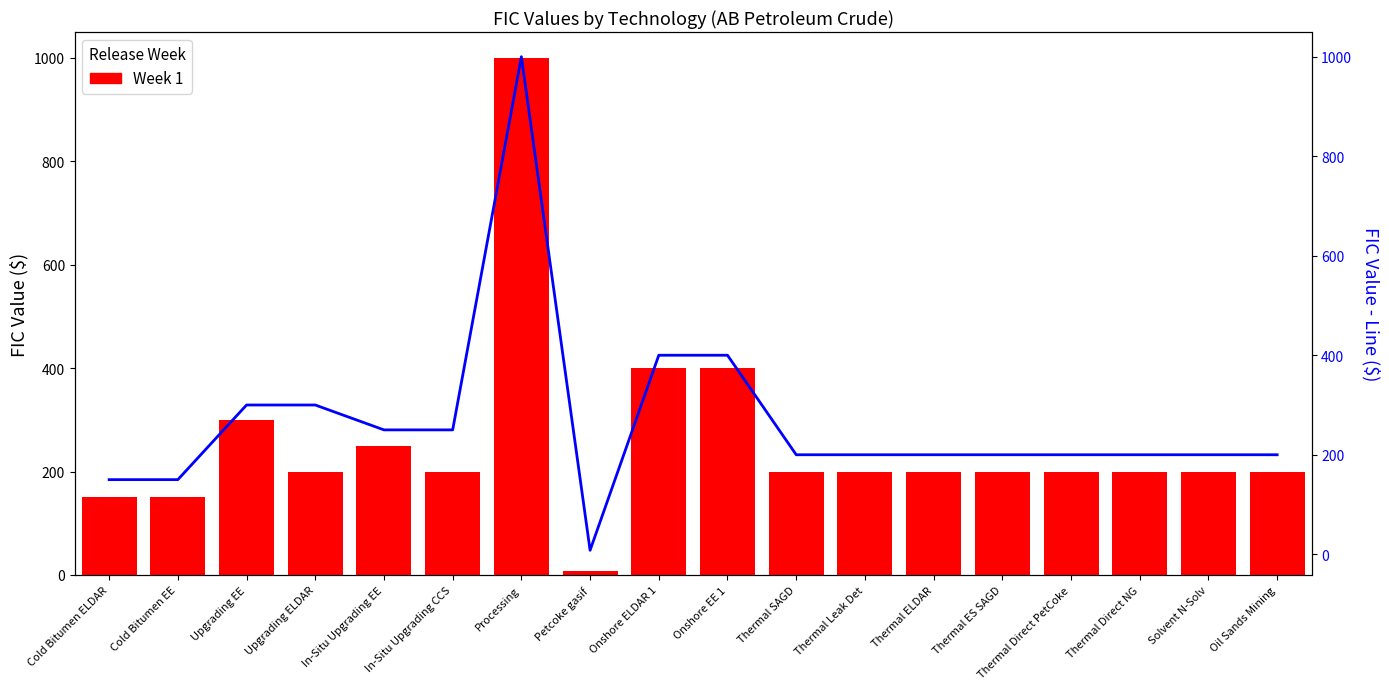

What is the value of the 16th bar from the left?

200